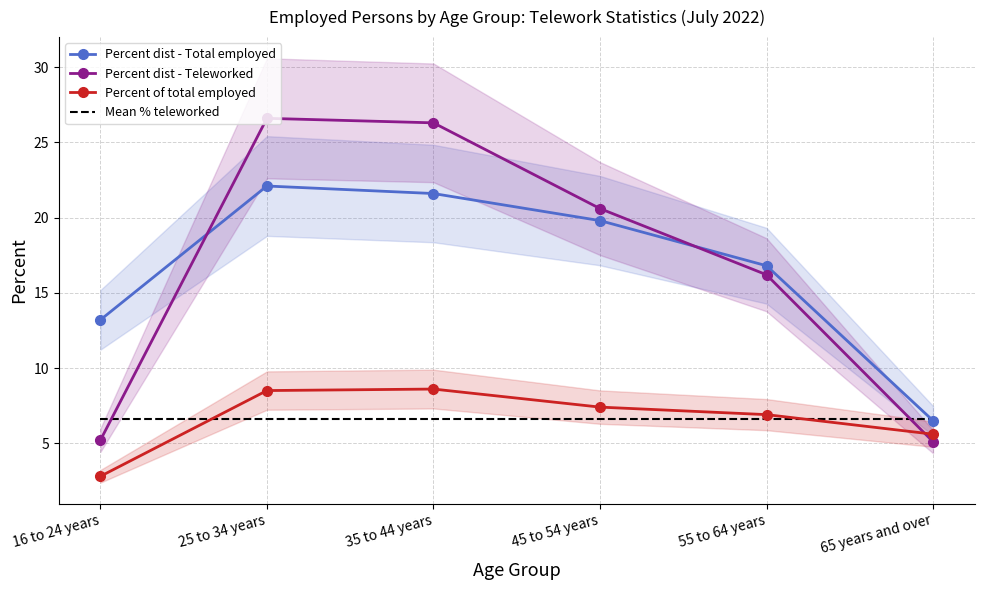

What is the label of the 1st point from the right?

65 years and over